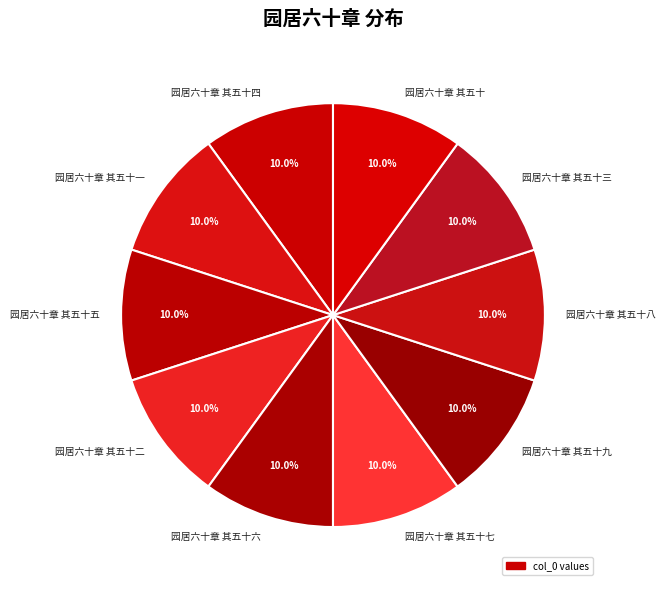

Combined, do 园居六十章 其五十五 and 园居六十章 其五十一 account for over 50%?

No